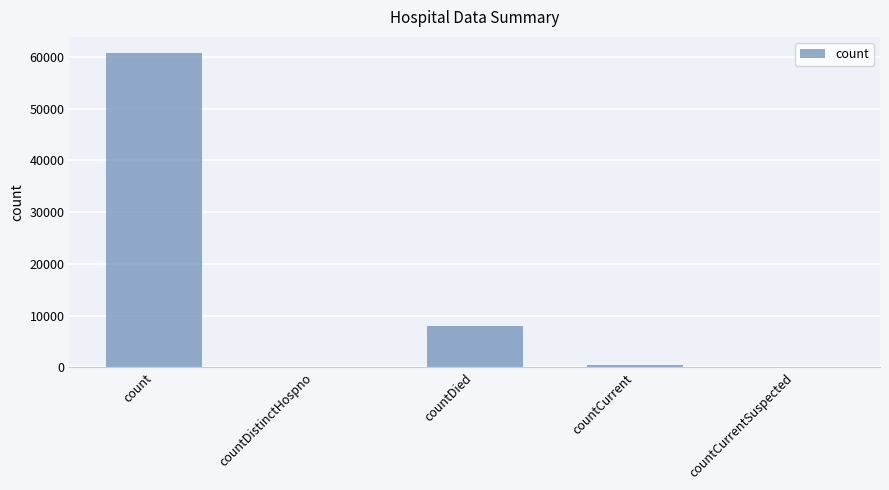

Which has a higher value, countDistinctHospno or countDied?

countDied